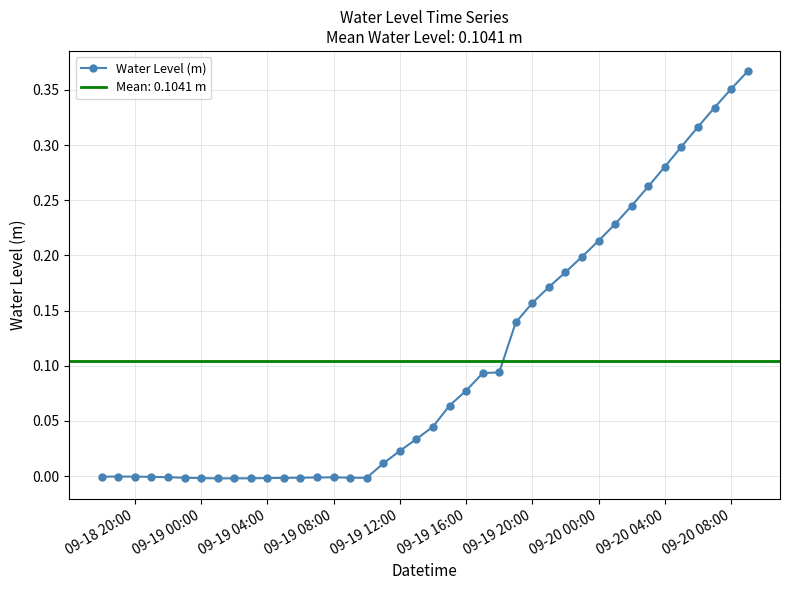

True or false: Water Level (m) has more than 1 interior local peaks.

True